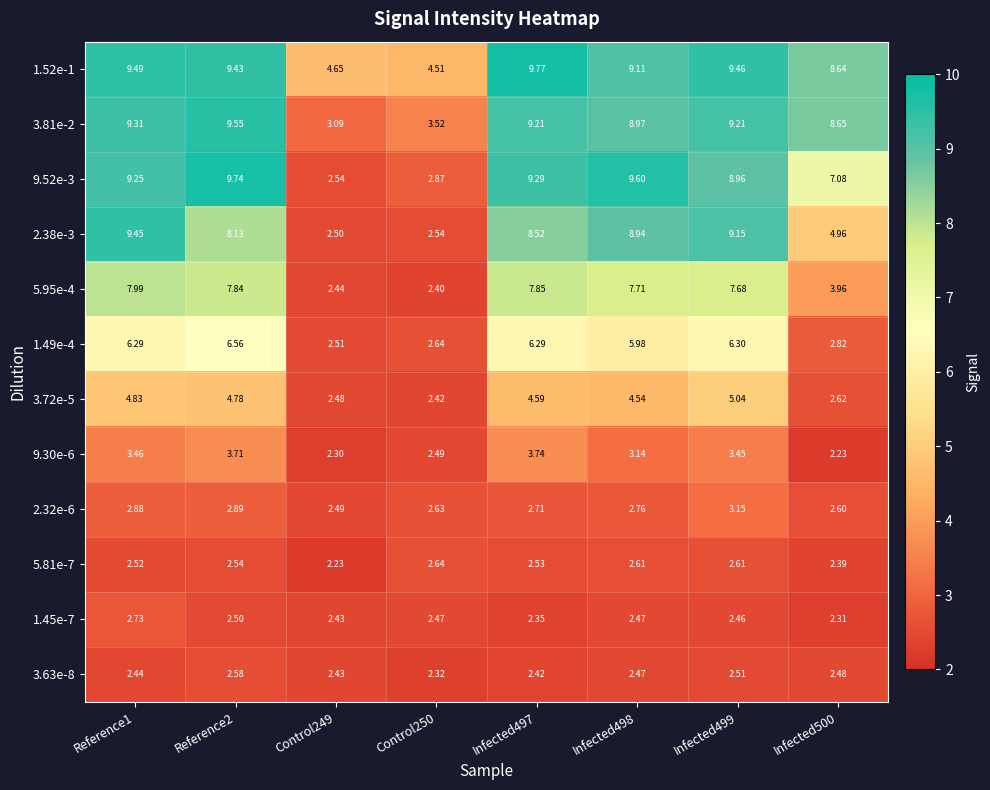

What is the difference between the highest and lowest values at Infected500?

6.4